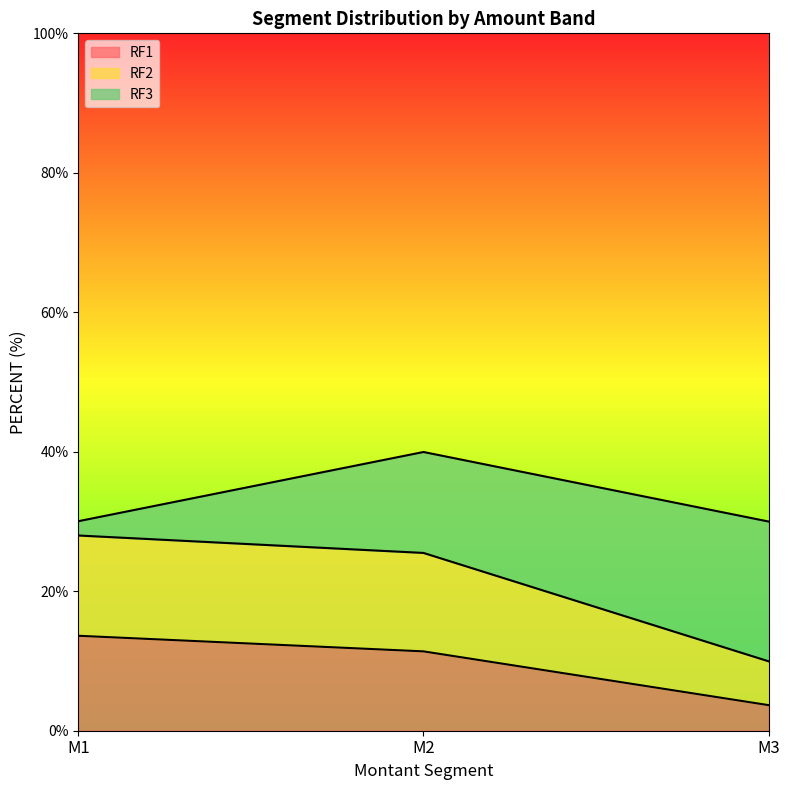

Reading right to left, transcribe the values for RF1.

M3=3.7	M2=11.4	M1=13.6